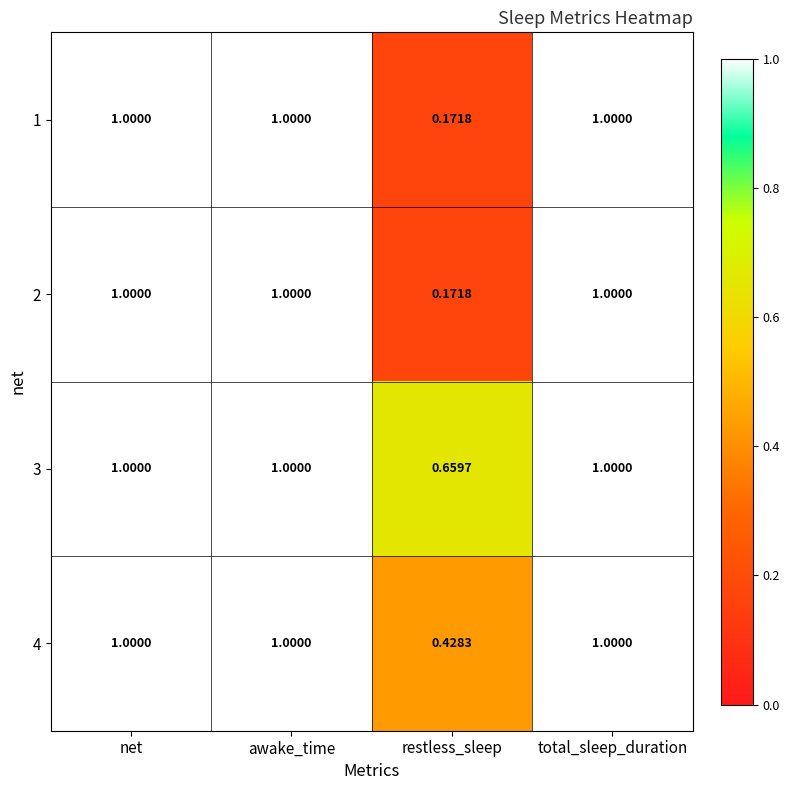

At which label is 2 closest to 0?

restless_sleep